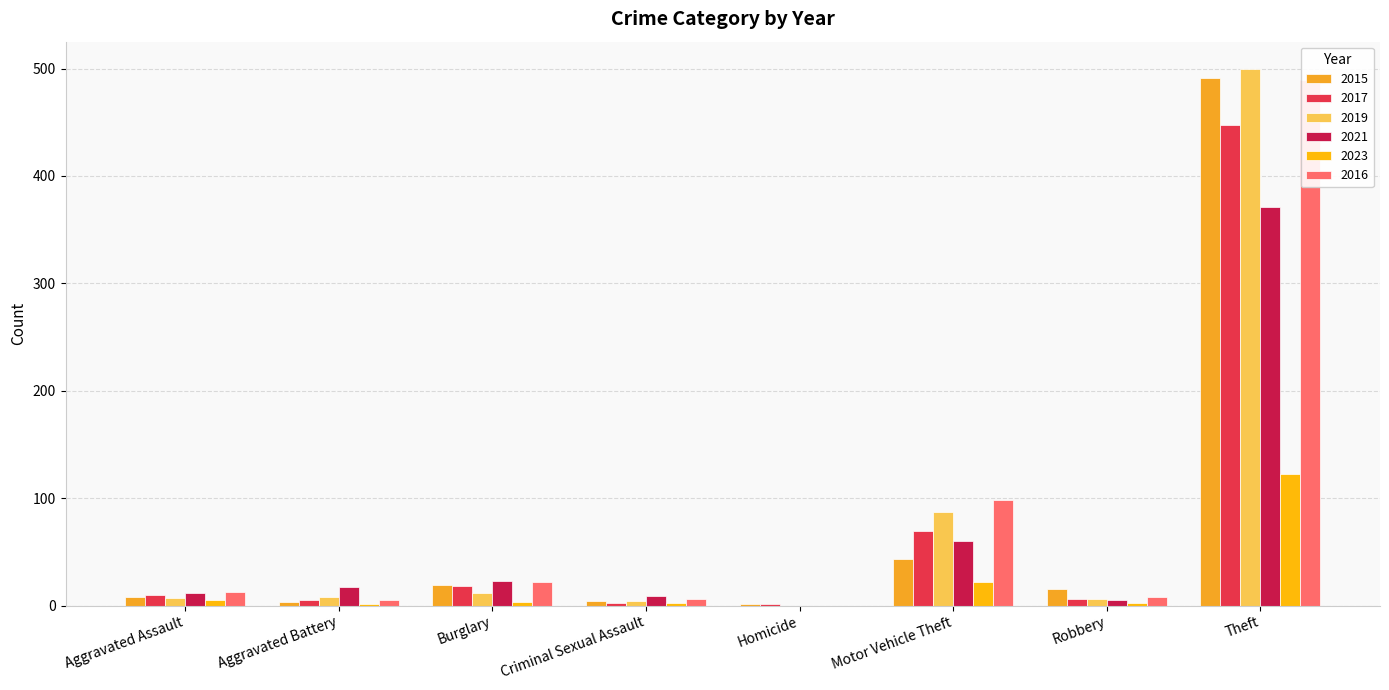

Count the number of data series in this chart.

6